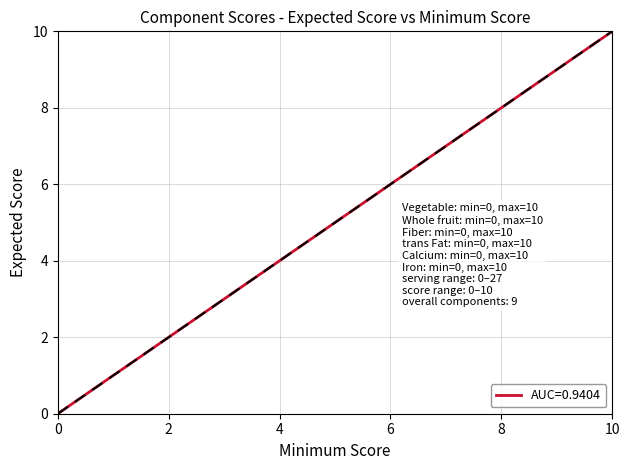

What is the maximum value shown in the chart?

10